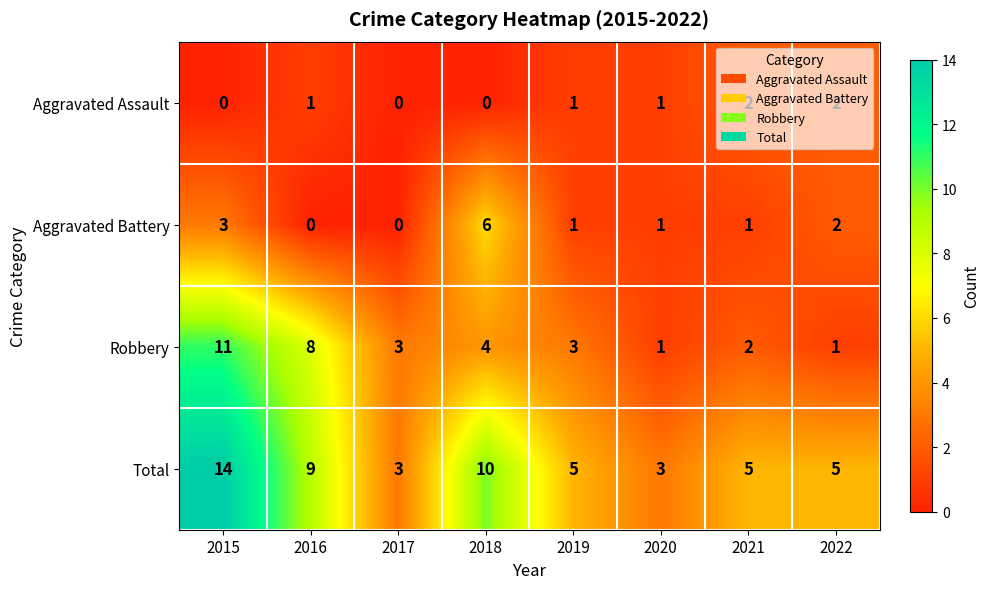

Where is Total nearest to the value 8?

2016